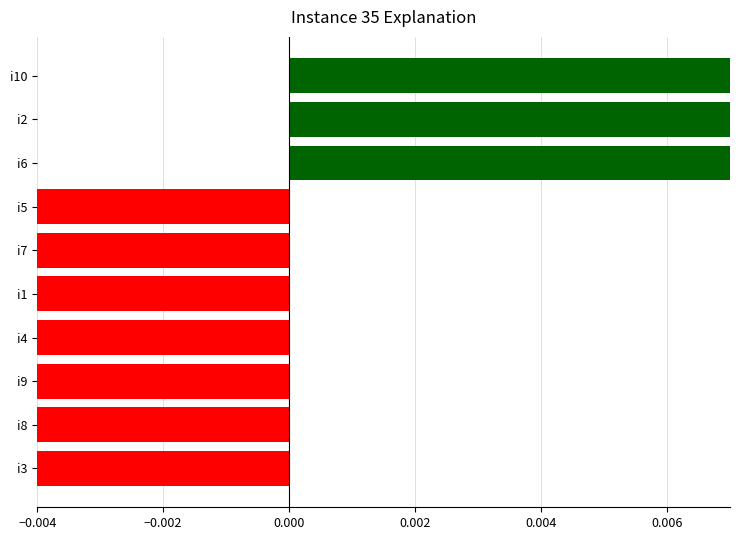

Is it true that the value at i2 is 0.3?

False